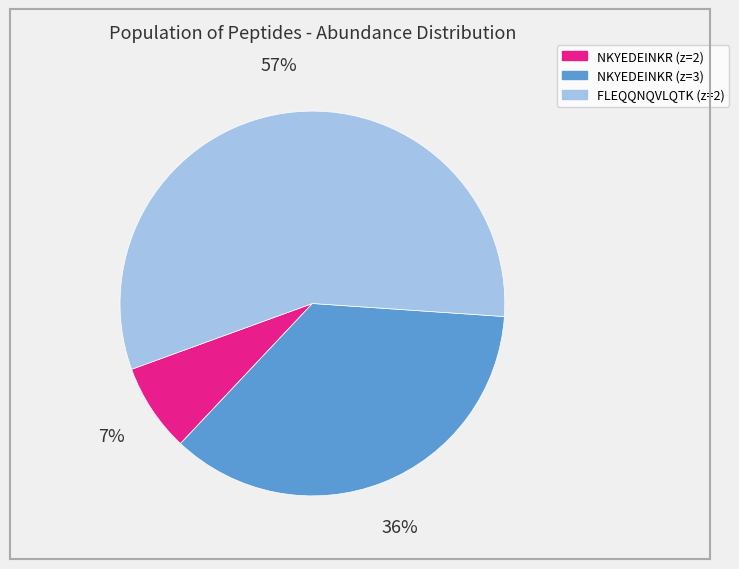

To the nearest percent, what is the difference between the NKYEDEINKR (z=3) and FLEQQNQVLQTK (z=2) slice percentages?

21%